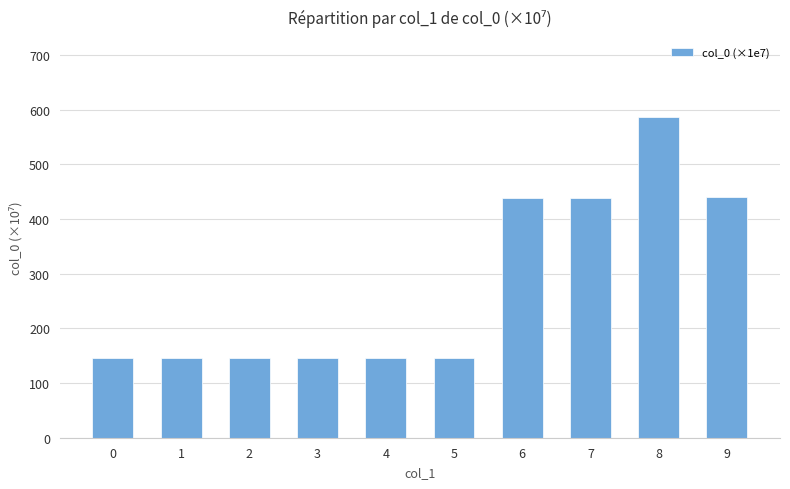

Which label corresponds to the largest value in the chart?

8